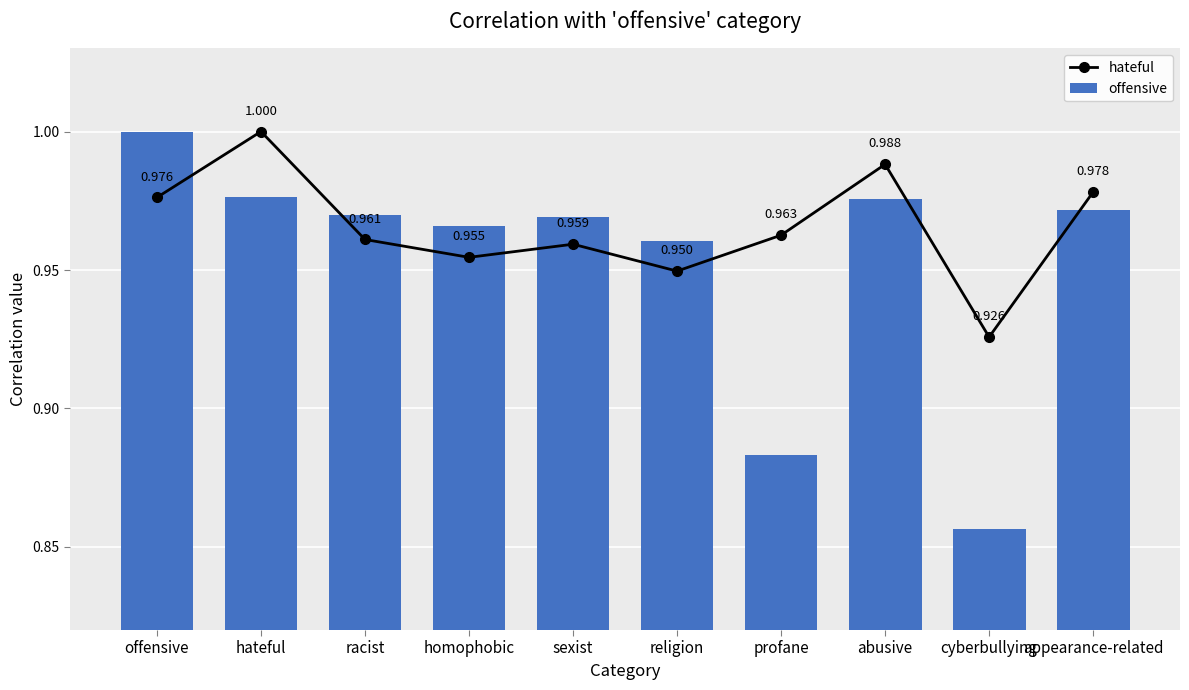

Which has a higher value, hateful or religion?

hateful